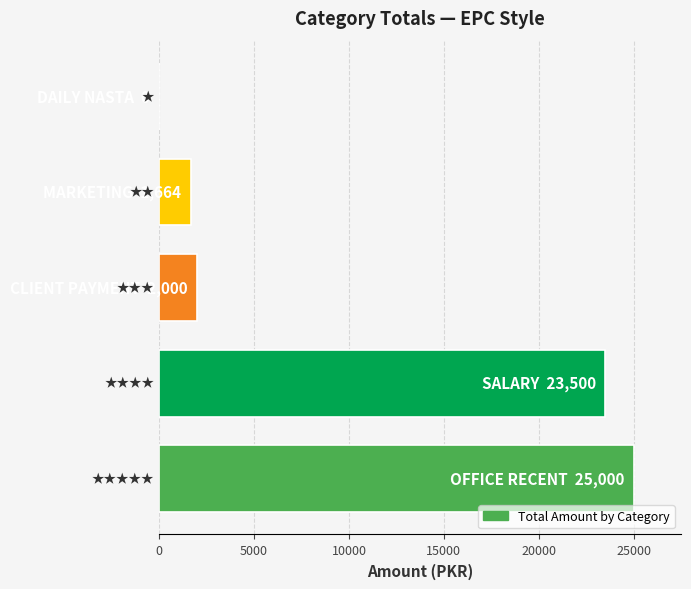

What is the maximum value shown in the chart?

25000